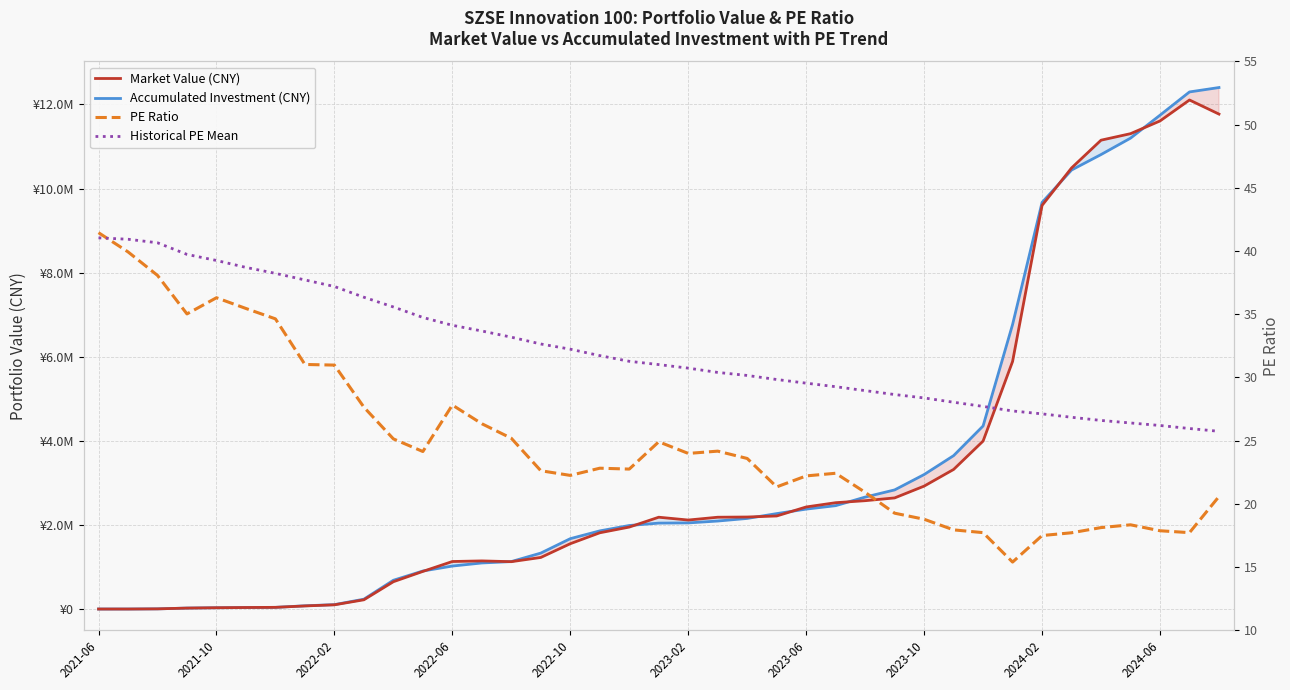

What is the difference between the PE Ratio values at 28 and 11?

5.4